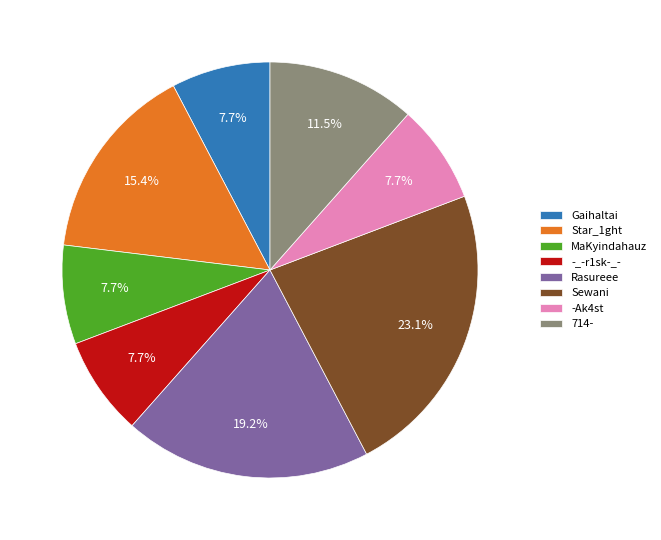

Approximately how many times larger is the value at Rasureee compared to Gaihaltai?

2.5